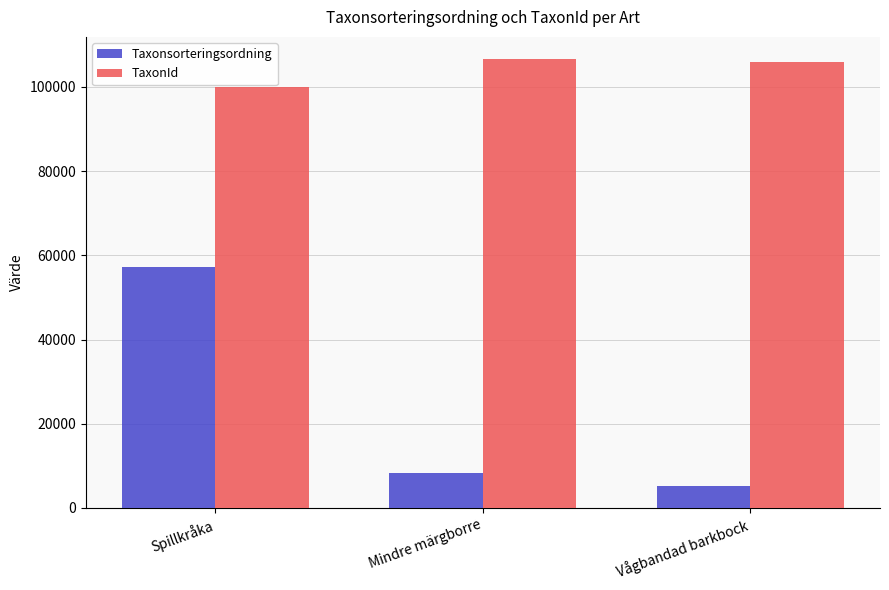

Reading left to right, extract all data points from this chart.

Taxonsorteringsordning: Spillkråka=57281	Mindre märgborre=8414	Vågbandad barkbock=5185
TaxonId: Spillkråka=100049	Mindre märgborre=106545	Vågbandad barkbock=105930